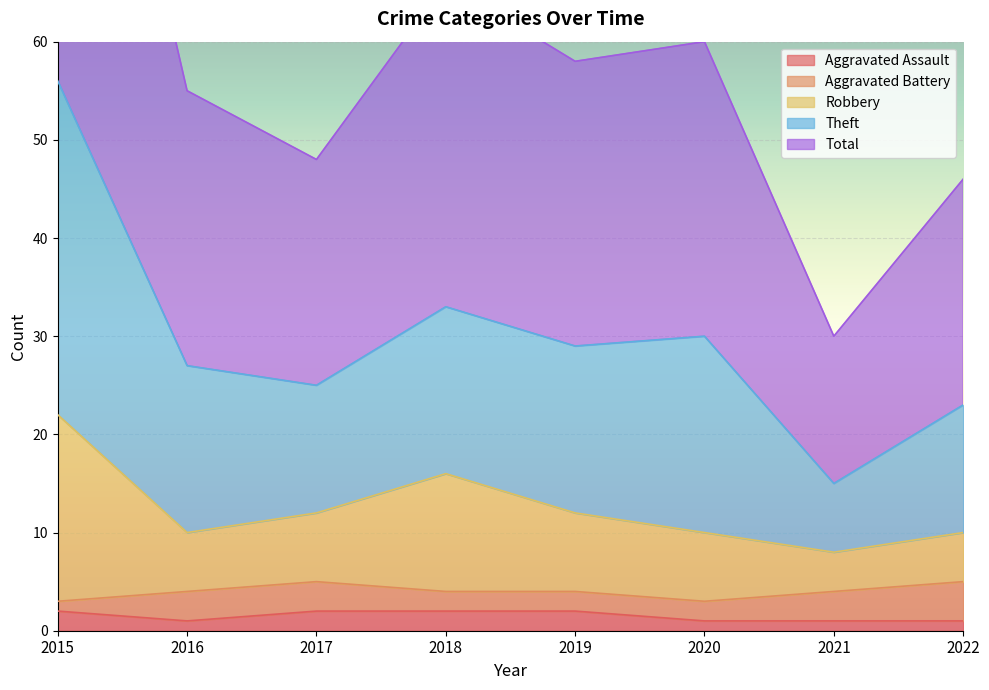

Is it true that Aggravated Assault equals 2 at 2017?

True